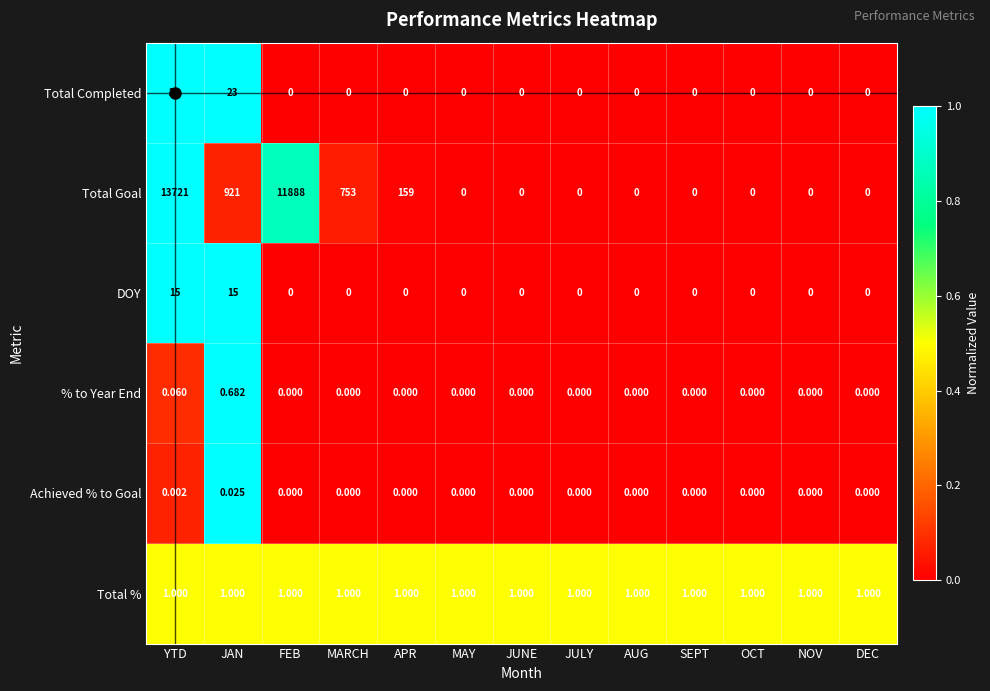

Rank the series by their maximum value, from lowest to highest.

Achieved % to Goal, % to Year End, Total %, DOY, Total Completed, Total Goal